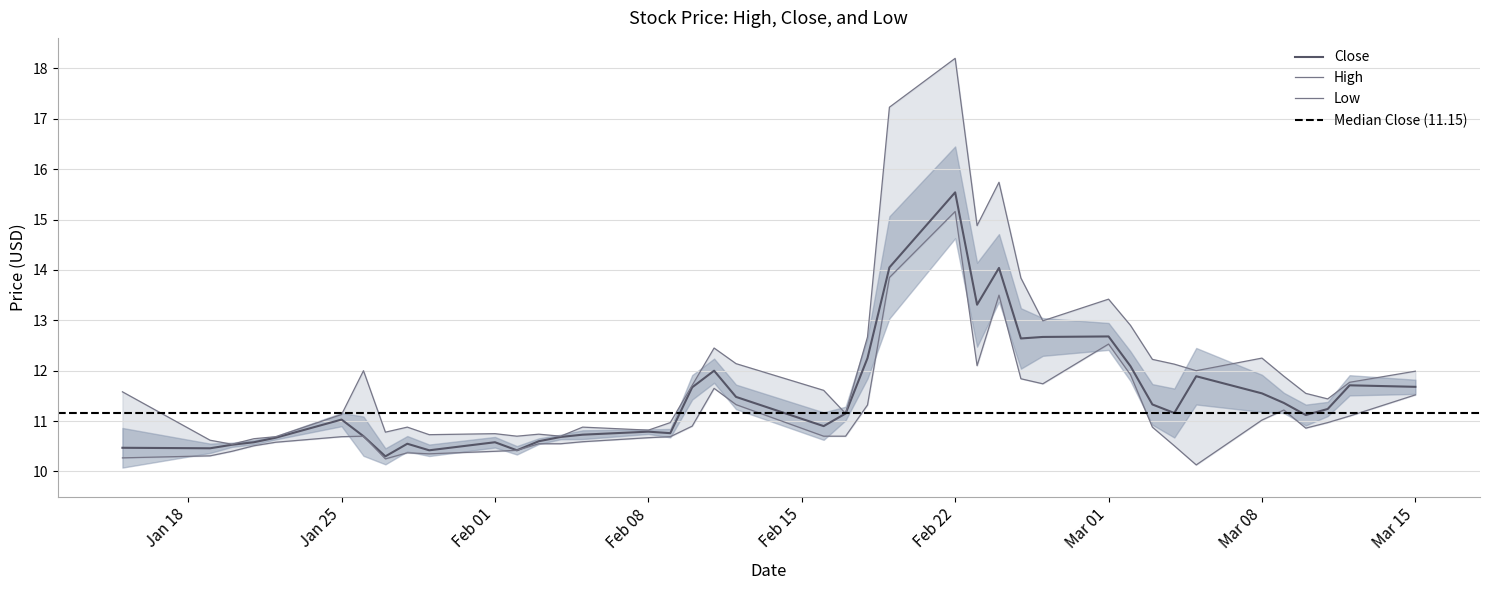

At which label does Close reach its peak?

Feb 22